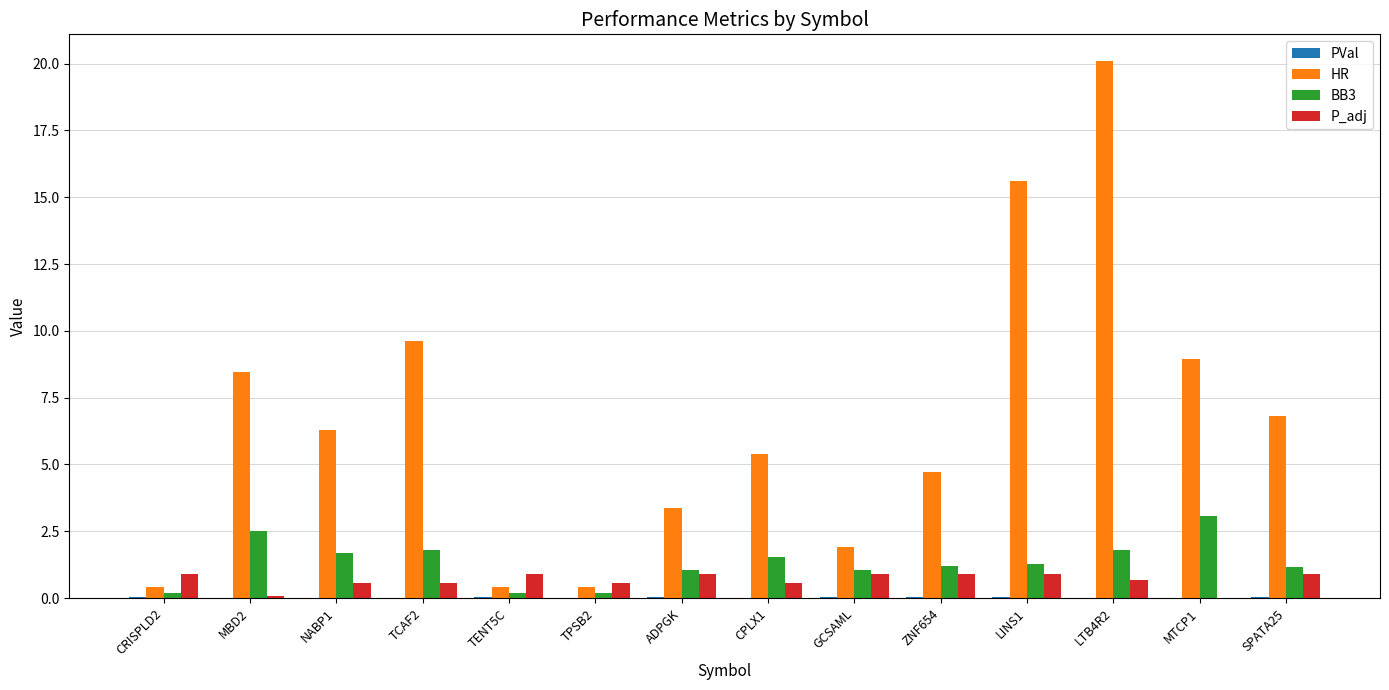

The value of P_adj at TCAF2 is 0.6. True or false?

True